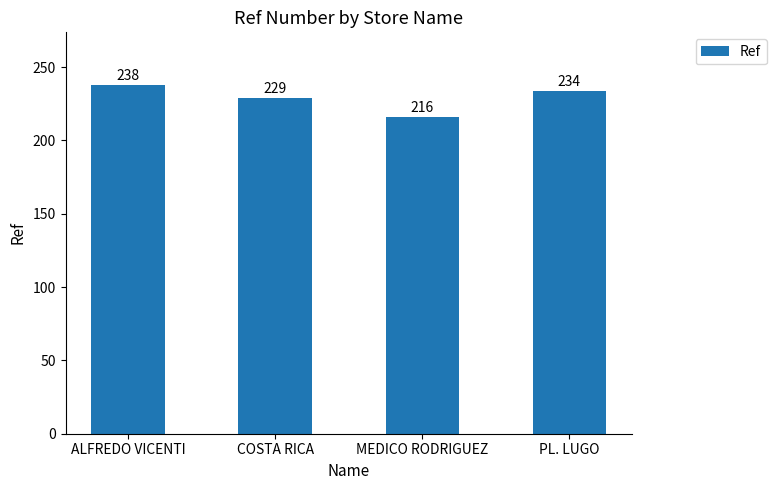

What is the maximum value shown in the chart?

238